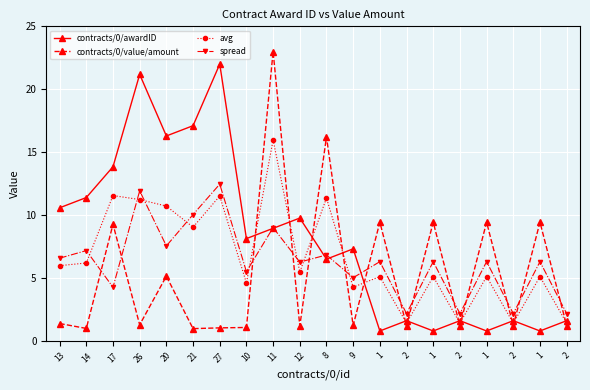

Reading right to left, list all the values displayed in this chart.

contracts/0/awardID: 2=1.6	1=0.8	2=1.6	1=0.8	2=1.6	1=0.8	2=1.6	1=0.8	9=7.3	8=6.5	12=9.8	11=9.0	10=8.1	27=22.0	21=17.1	20=16.3	26=21.2	17=13.9	14=11.4	13=10.6
contracts/0/value/amount: 2=1.2	1=9.5	2=1.2	1=9.5	2=1.2	1=9.5	2=1.2	1=9.5	9=1.2	8=16.2	12=1.2	11=23.0	10=1.1	27=1.1	21=1.0	20=5.2	26=1.3	17=9.3	14=1.0	13=1.4
avg: 2=1.4	1=5.1	2=1.4	1=5.1	2=1.4	1=5.1	2=1.4	1=5.1	9=4.3	8=11.4	12=5.5	11=16.0	10=4.6	27=11.5	21=9.1	20=10.7	26=11.2	17=11.6	14=6.2	13=6.0
spread: 2=2.2	1=6.3	2=2.2	1=6.3	2=2.2	1=6.3	2=2.2	1=6.3	9=5.0	8=6.9	12=6.3	11=9.0	10=5.5	27=12.5	21=10.1	20=7.6	26=11.9	17=4.3	14=7.2	13=6.6